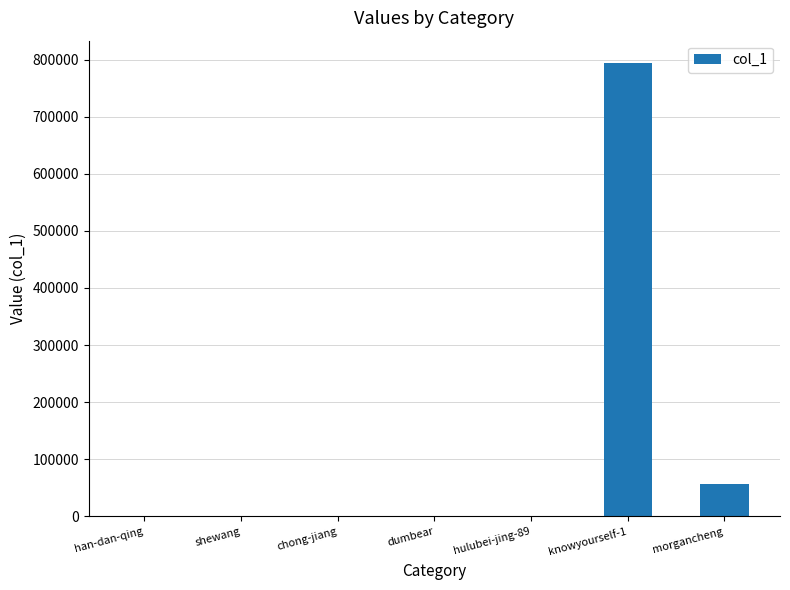

What is the sum of all values?

852566